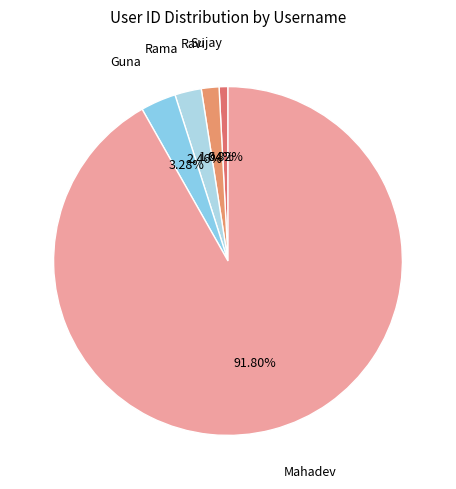

Does any single category account for the majority?

Yes